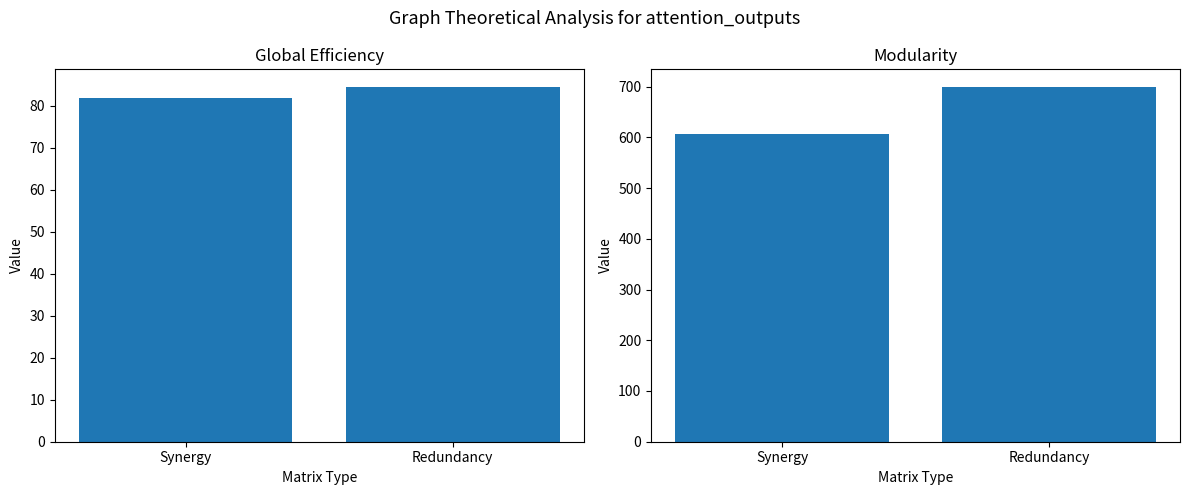

Rank the series at Synergy from highest to lowest value.

Modularity, Global Efficiency